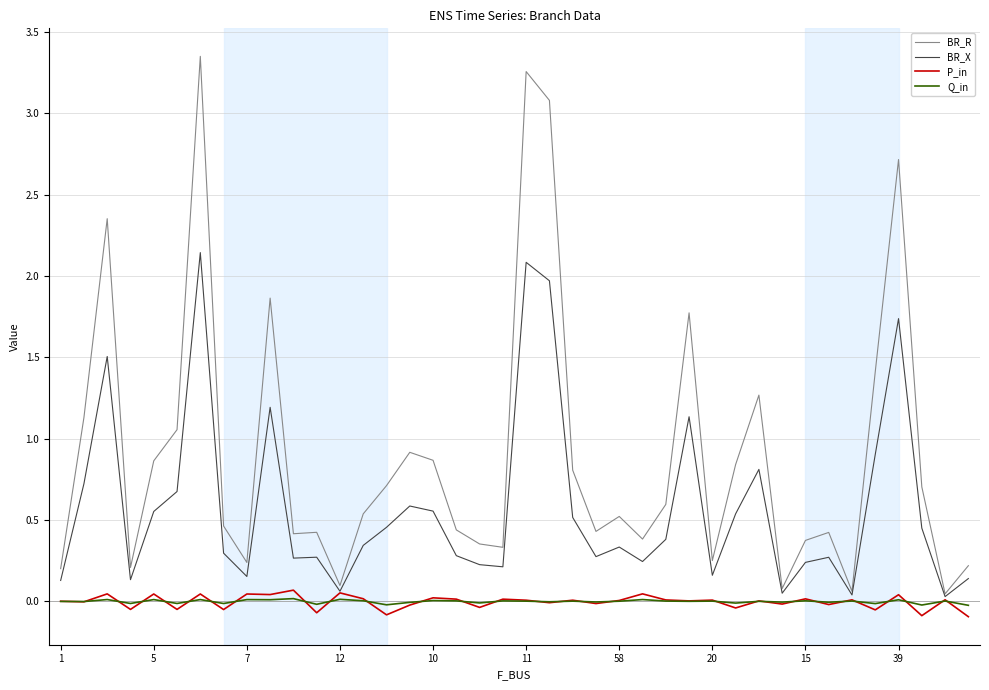

Count the number of data series in this chart.

4